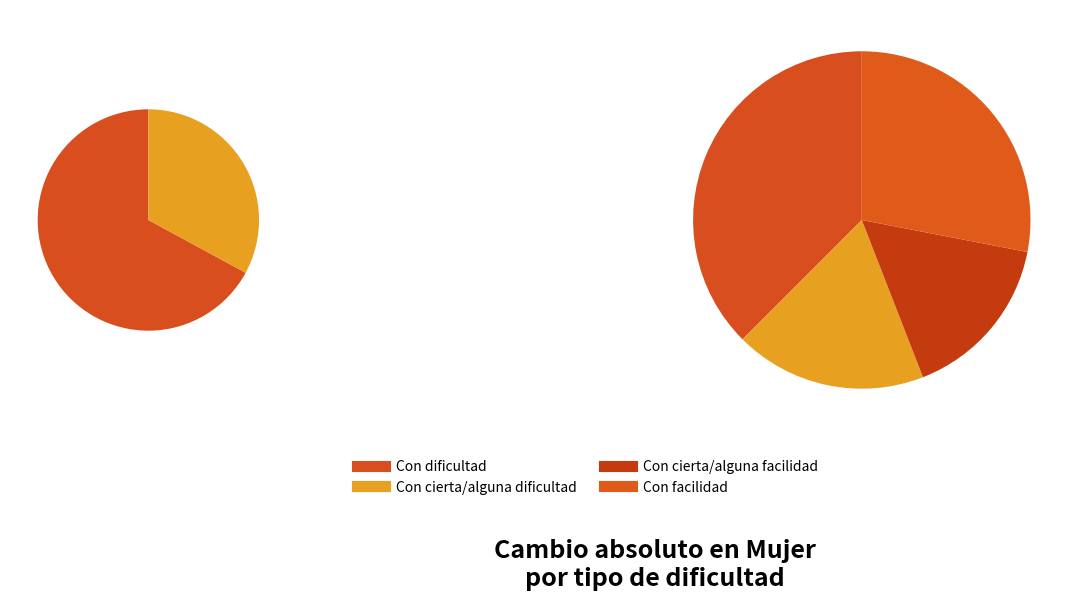

What is the largest slice in the pie chart?

Con dificultad